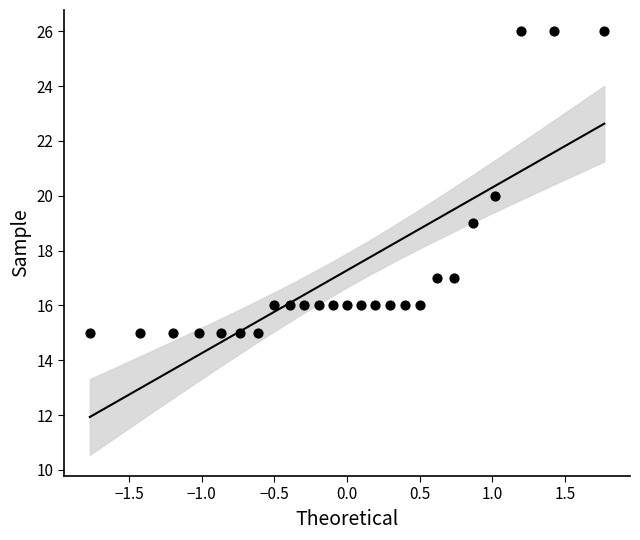

What is the range of Y values (max minus min)?

11